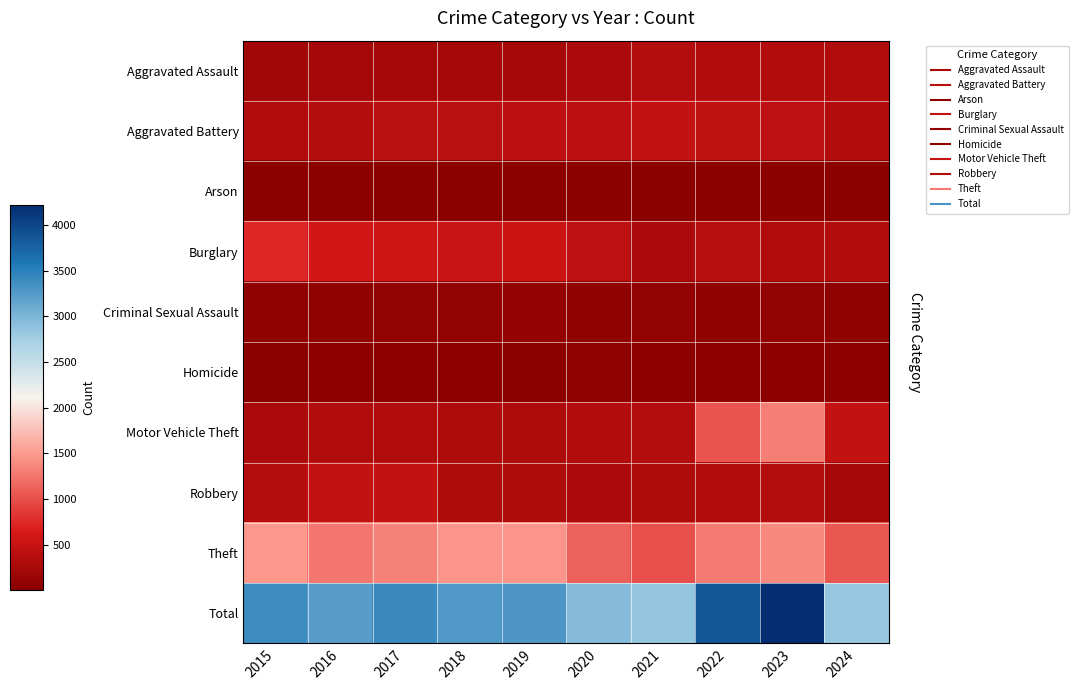

Which series changed the most between 2019 and 2024?

Total